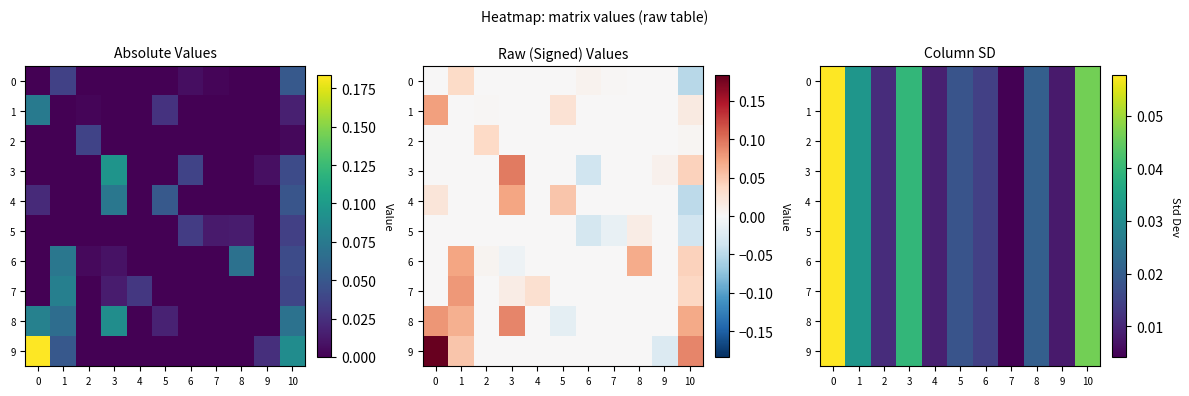

How many series are shown in this chart?

10